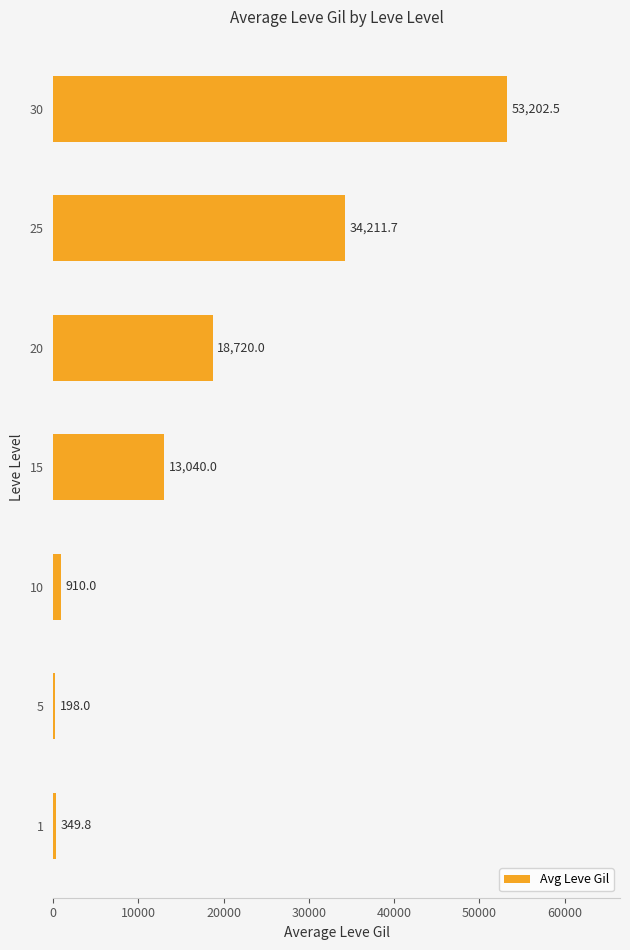

Reading top to bottom, list all the values displayed in this chart.

30=53202.5	25=34211.7	20=18720.0	15=13040.0	10=910.0	5=198.0	1=349.8